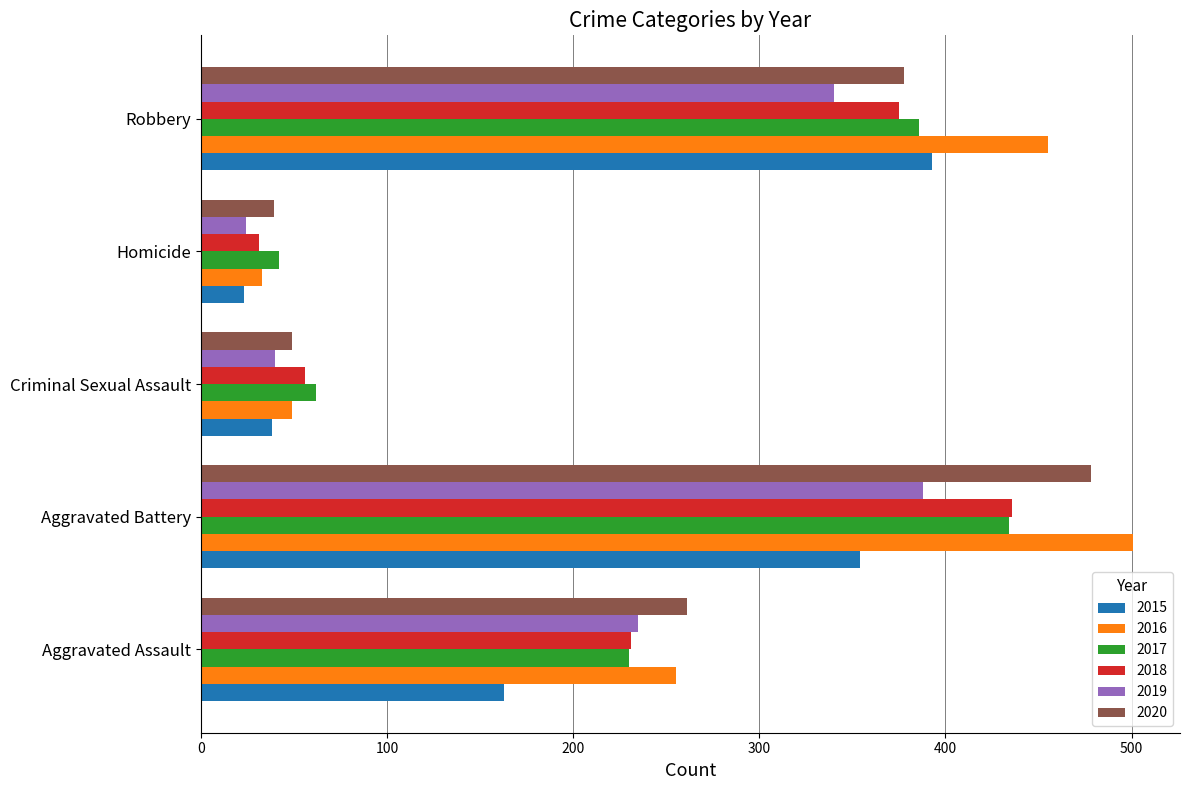

How many data points in 2019 are less than 235?

2